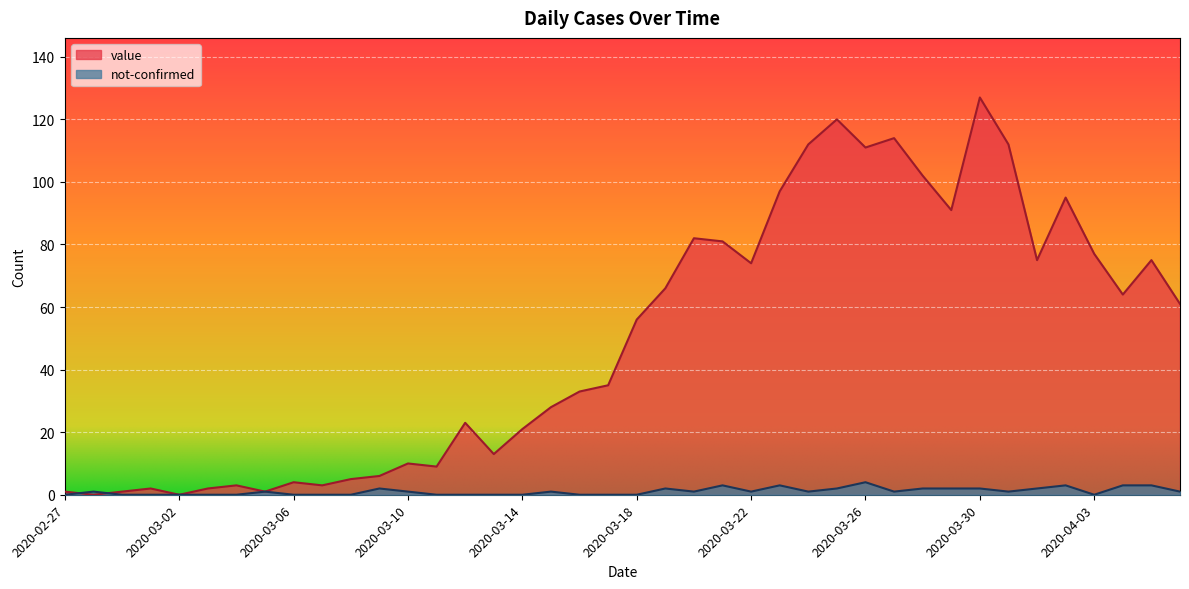

The value series shows 118 at 2020-03-19. True or false?

False